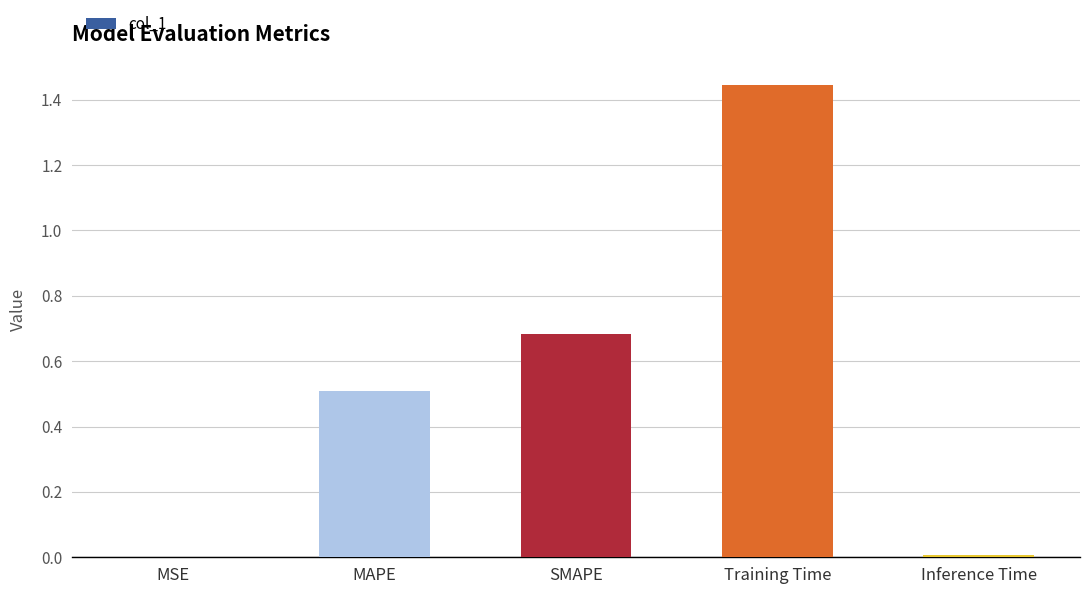

How many distinct data groups are displayed?

1